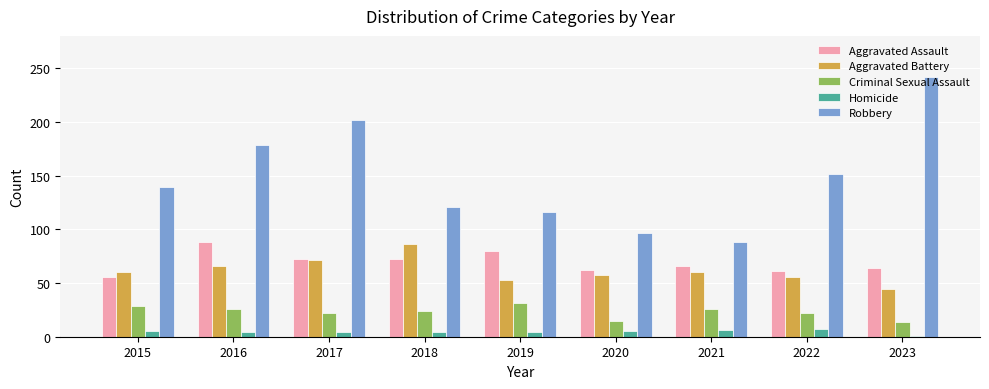

What are all the series names shown in the legend?

Aggravated Assault, Aggravated Battery, Criminal Sexual Assault, Homicide, Robbery